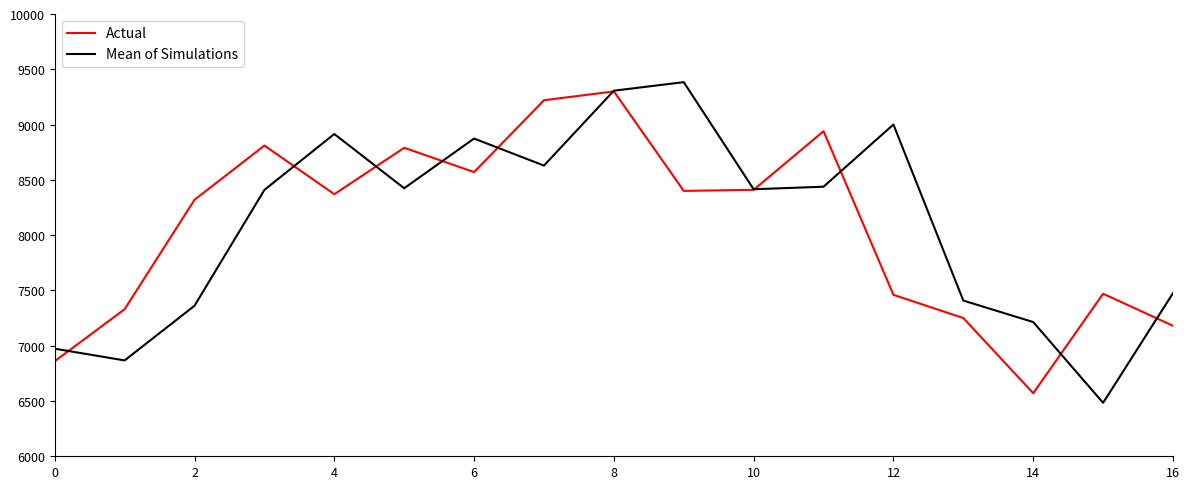

What is the highest value of the Mean of Simulations series?

9383.6